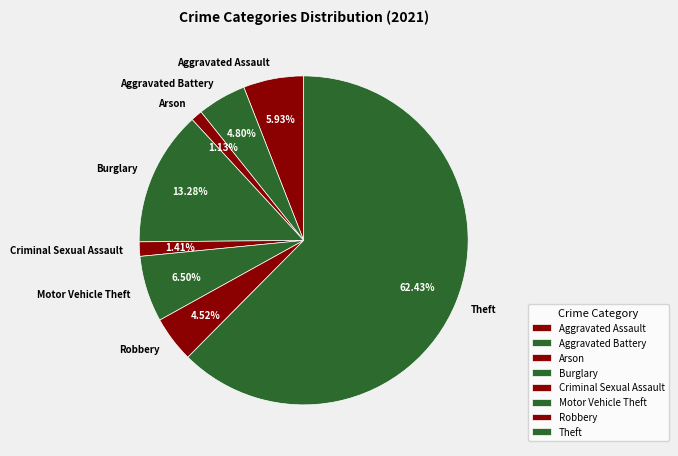

The Theft slice represents 77% of the pie. True or false?

False